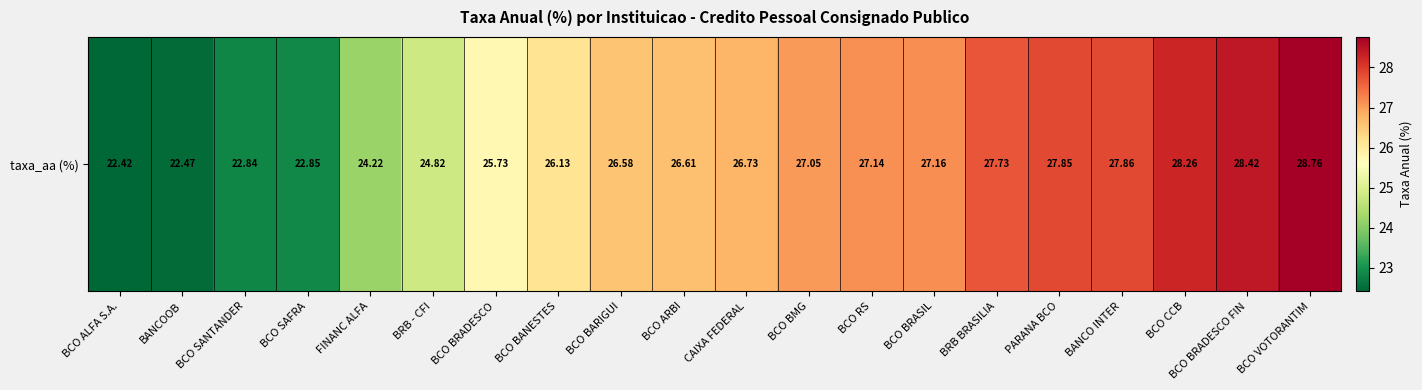

Rank the categories by value from lowest to highest.

BCO ALFA S.A., BANCOOB, BCO SANTANDER, BCO SAFRA, FINANC ALFA, BRB - CFI, BCO BRADESCO, BCO BANESTES, BCO BARIGUI, BCO ARBI, CAIXA FEDERAL, BCO BMG, BCO RS, BCO BRASIL, BRB BRASILIA, PARANA BCO, BANCO INTER, BCO CCB, BCO BRADESCO FIN, BCO VOTORANTIM